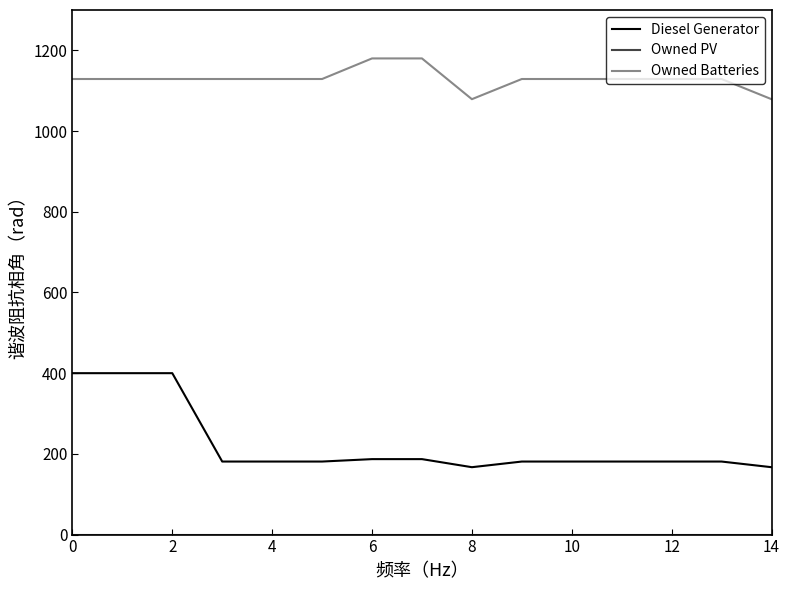

Count the number of data series in this chart.

3